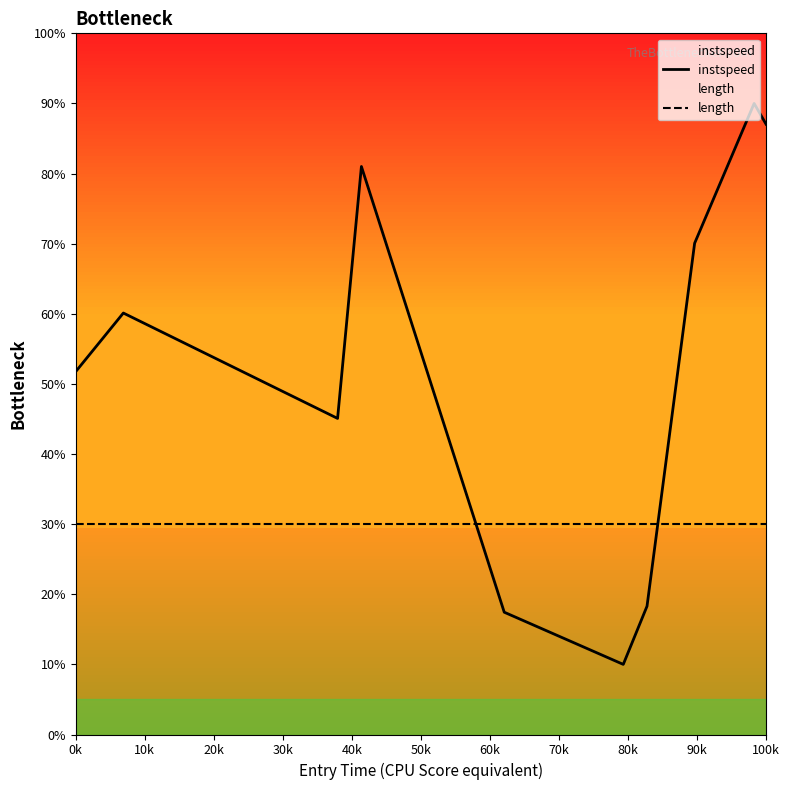

What is the maximum value shown in the chart?

90.0